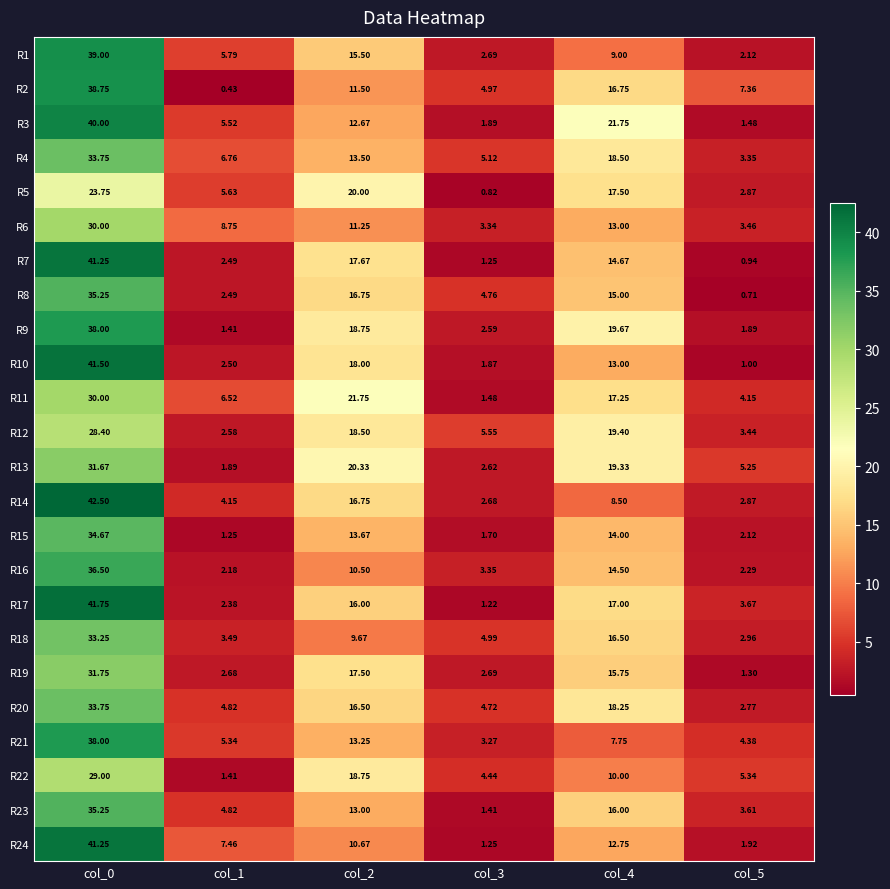

Is the value of R20 at col_5 greater than the value of R19 at col_1?

Yes